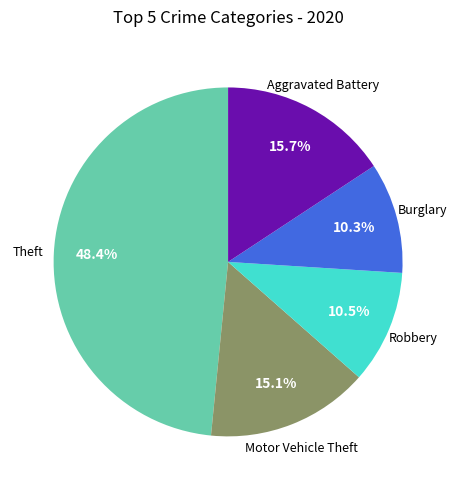

Is there any slice that represents more than half of the pie?

No